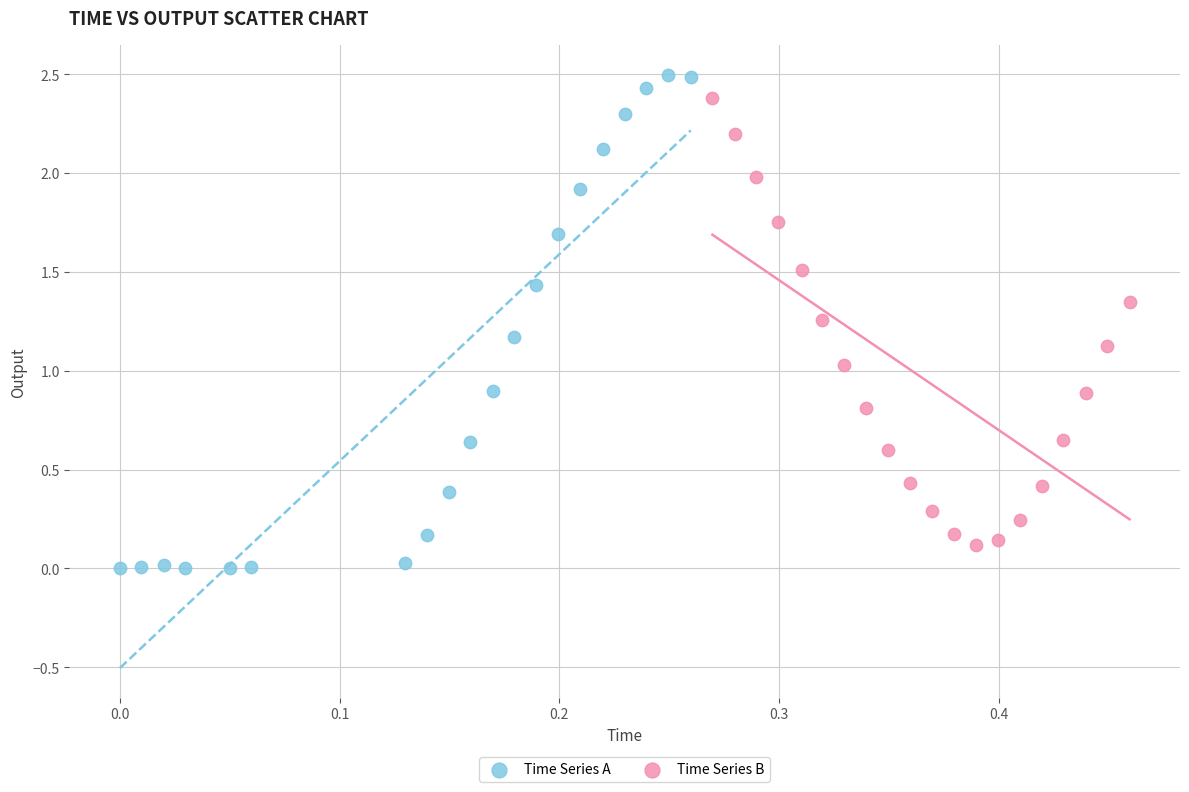

Which series contains the lowest Y value?

Time Series A